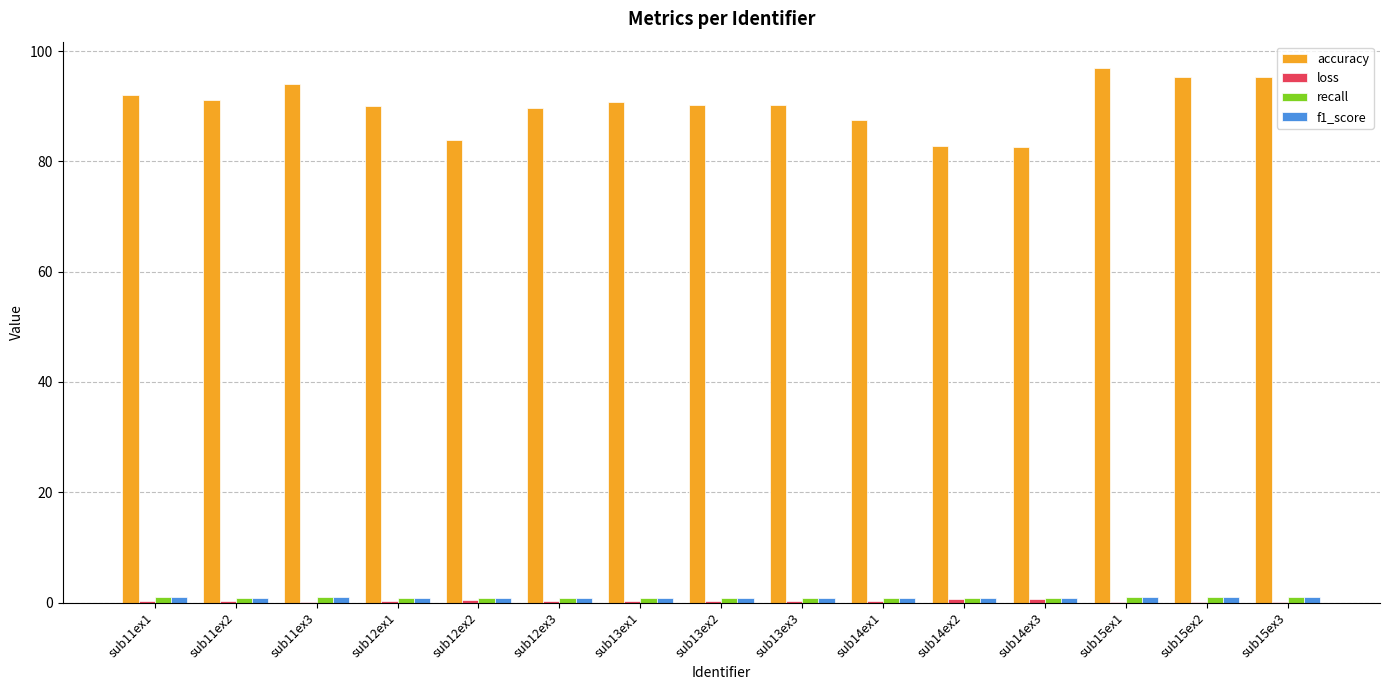

Which series has the largest total across all categories?

accuracy